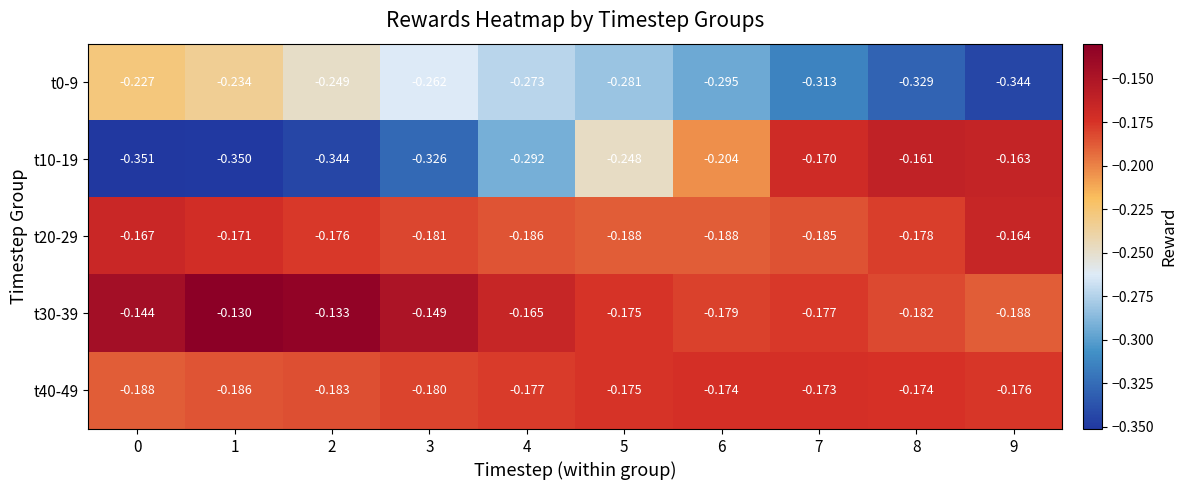

What is the difference between the highest and lowest values at 3?

0.2